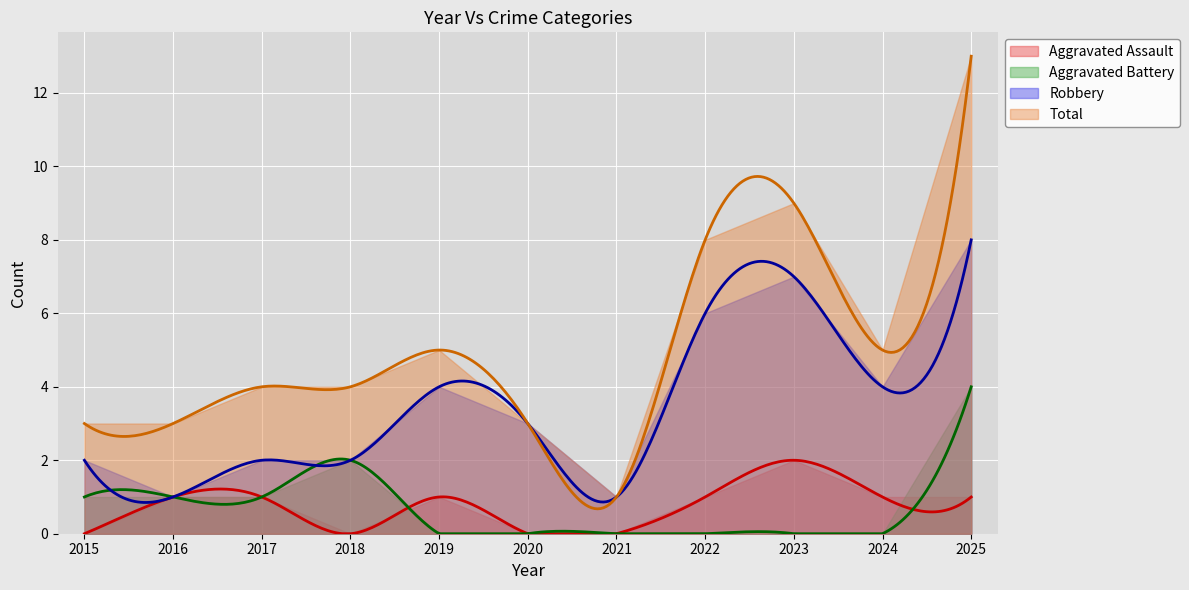

Reading left to right, what are all the values shown in this chart?

Aggravated Assault: 2015=0	2016=1	2017=1	2018=0	2019=1	2020=0	2021=0	2022=1	2023=2	2024=1	2025=1
Aggravated Battery: 2015=1	2016=1	2017=1	2018=2	2019=0	2020=0	2021=0	2022=0	2023=0	2024=0	2025=4
Robbery: 2015=2	2016=1	2017=2	2018=2	2019=4	2020=3	2021=1	2022=6	2023=7	2024=4	2025=8
Total: 2015=3	2016=3	2017=4	2018=4	2019=5	2020=3	2021=1	2022=8	2023=9	2024=5	2025=13